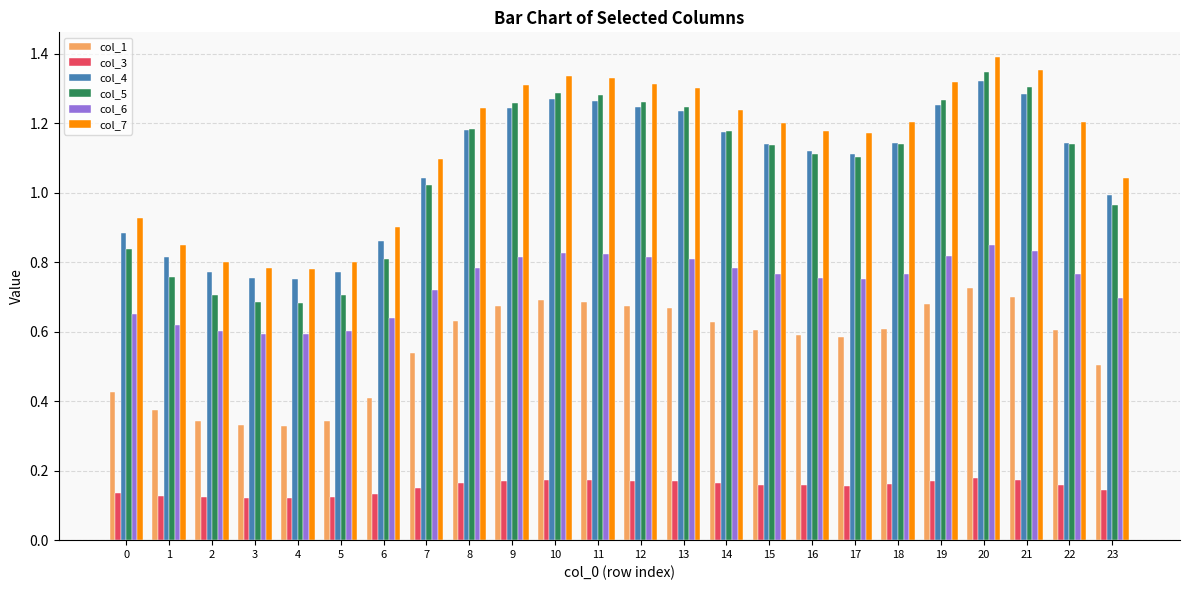

Which series has the largest range (max minus min)?

col_5